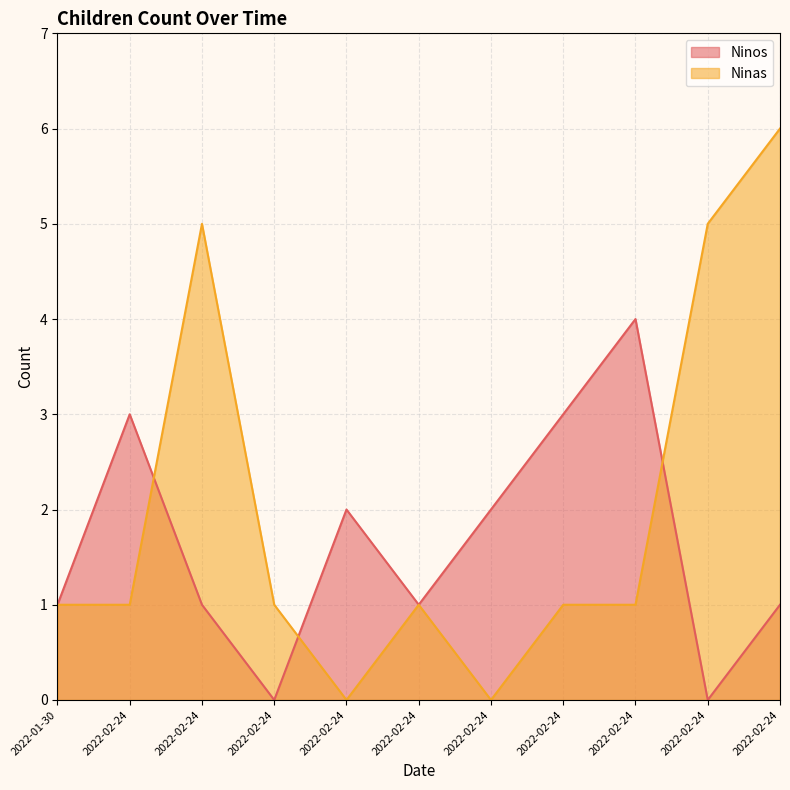

At which category does Ninos reach its first local valley?

2022-02-24